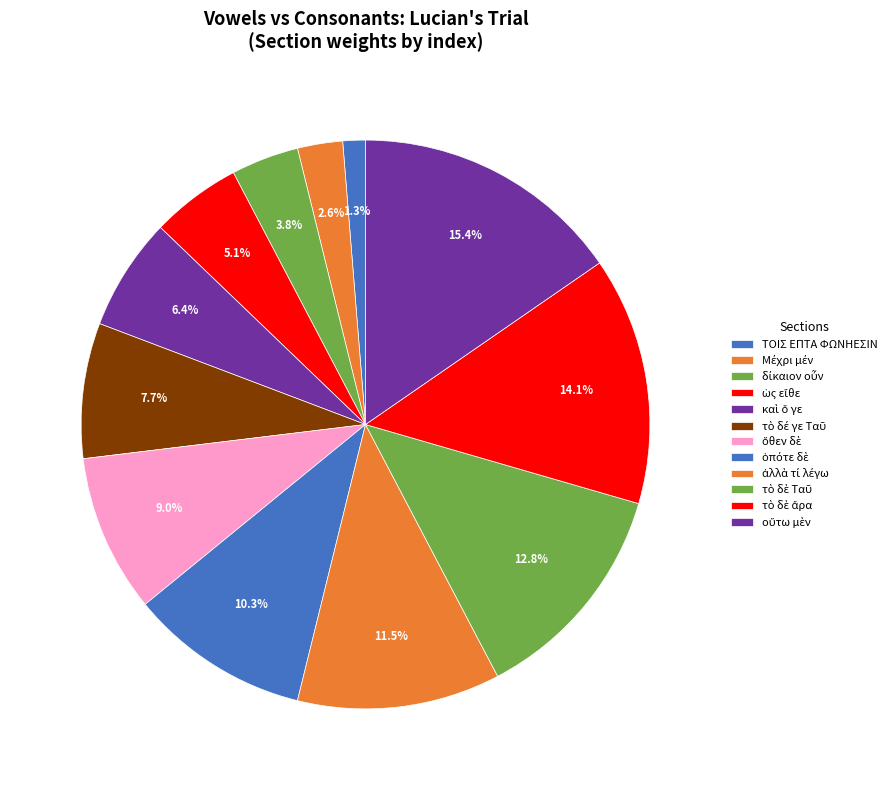

To the nearest percent, what is the difference between the largest and smallest slice percentages?

14%